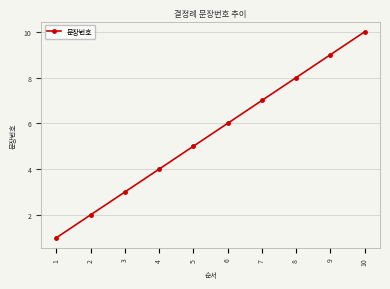

List the labels in order of value, largest first.

10, 9, 8, 7, 6, 5, 4, 3, 2, 1